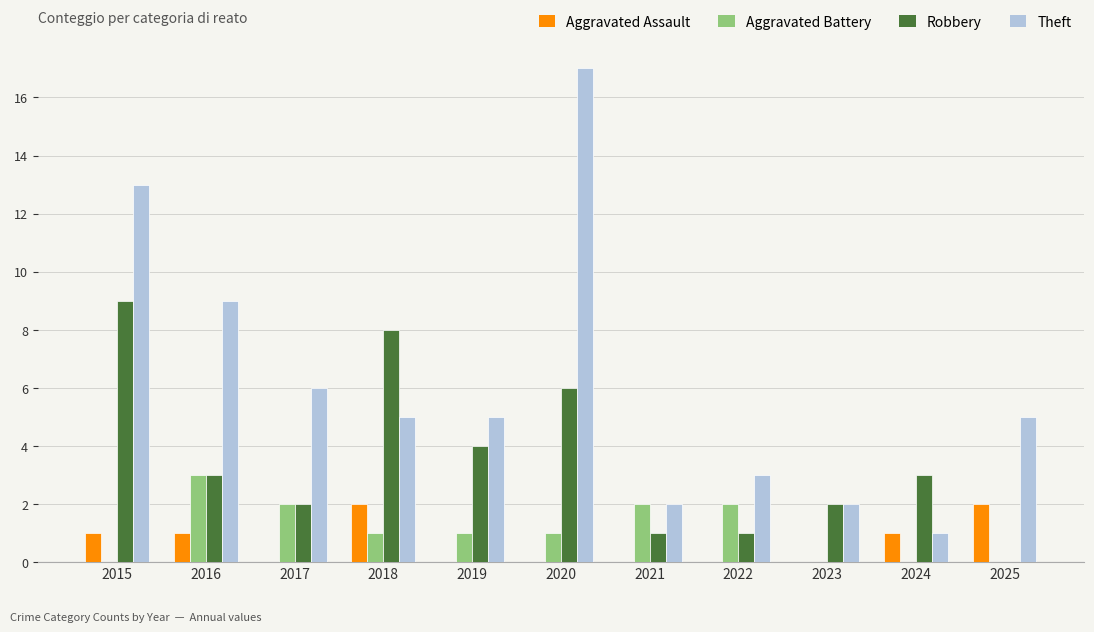

Is it true that Aggravated Battery equals 1 at 2018?

True